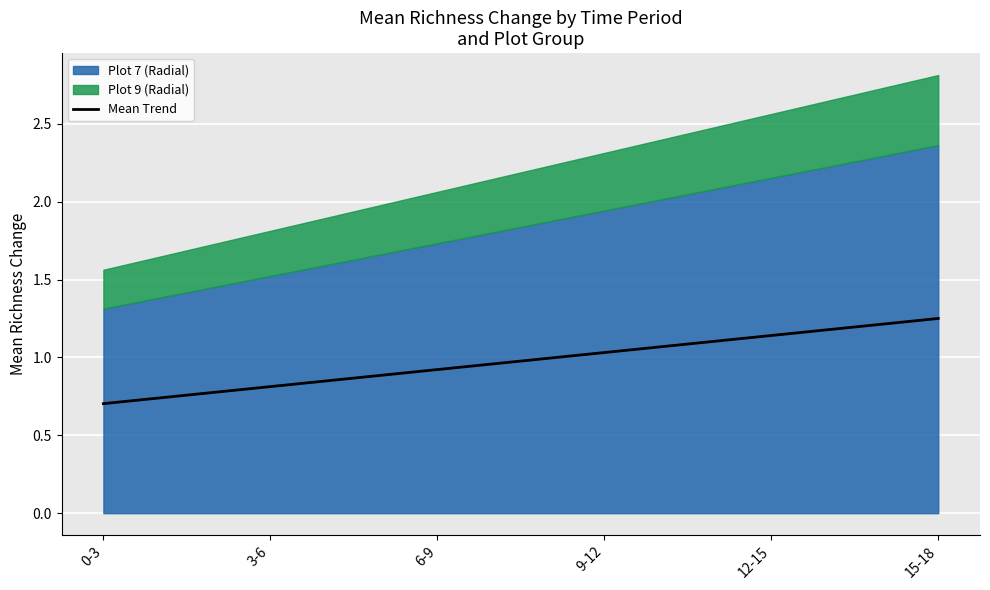

Which label corresponds to the smallest value in the chart?

0-3